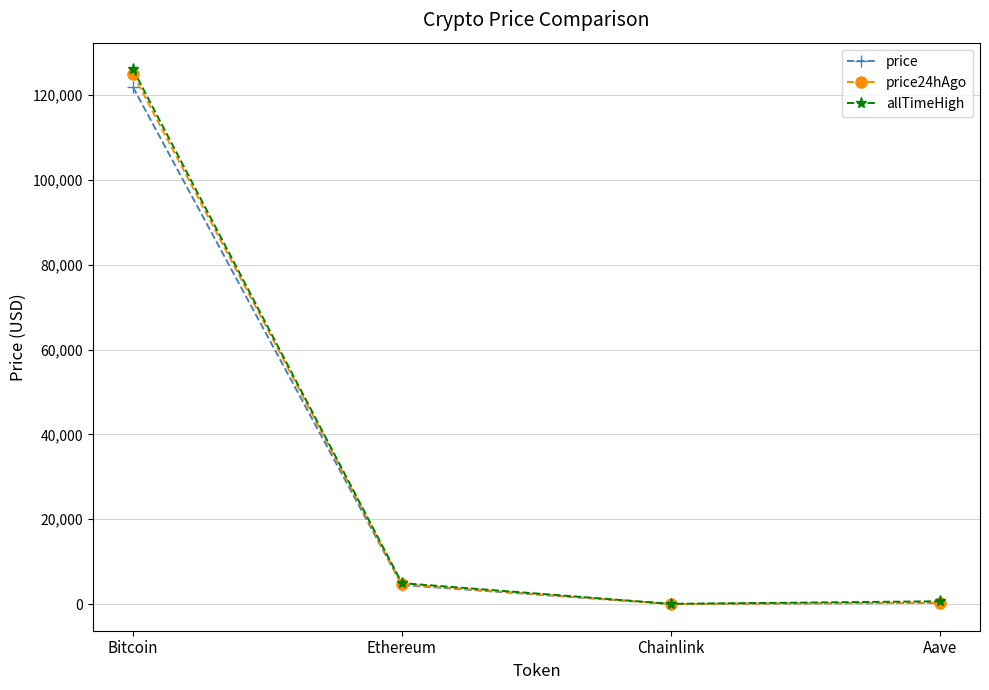

Is the value of allTimeHigh at Ethereum greater than the value of price24hAgo at Chainlink?

Yes